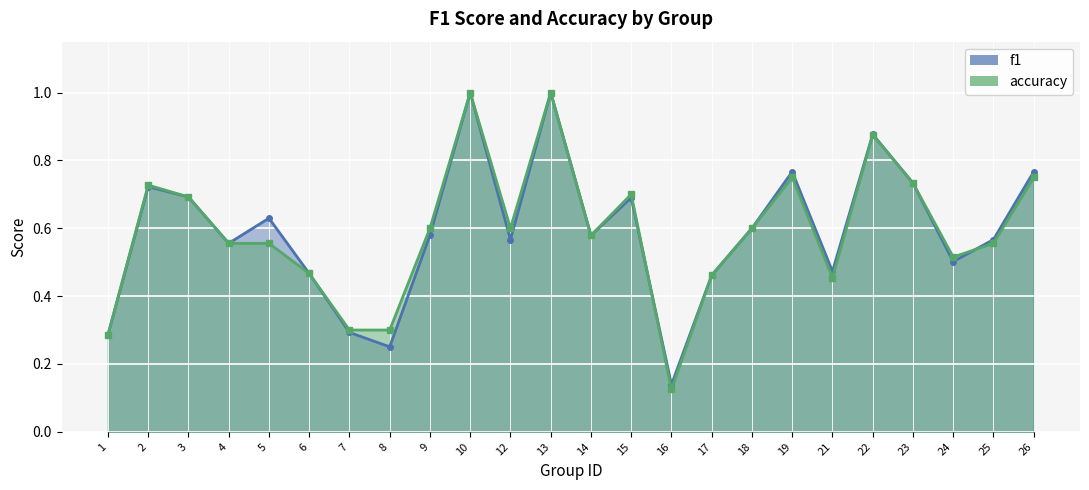

How many categories are shown in the chart?

24